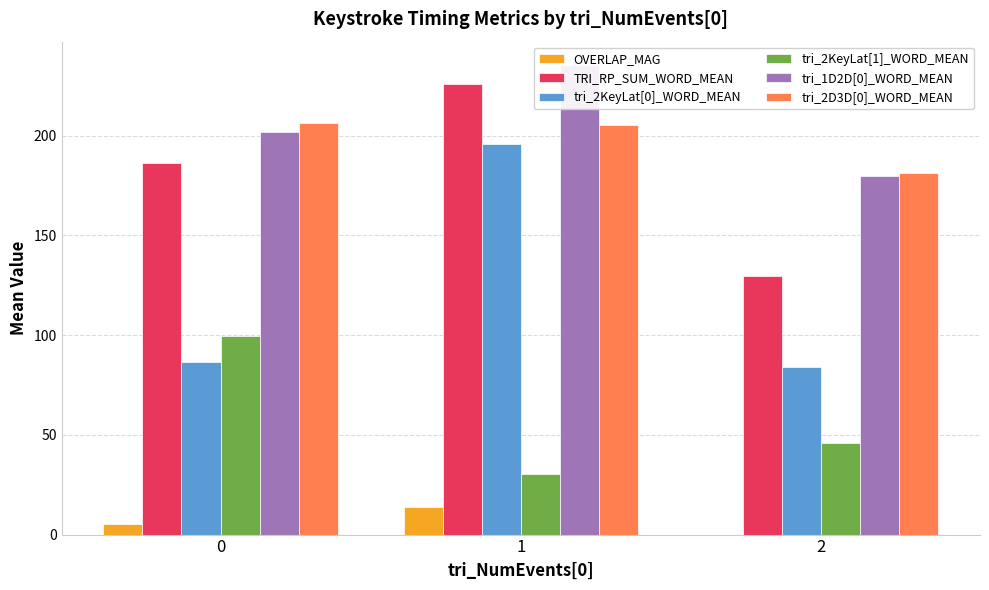

What is the spread (max minus min) of values at 2?

181.0